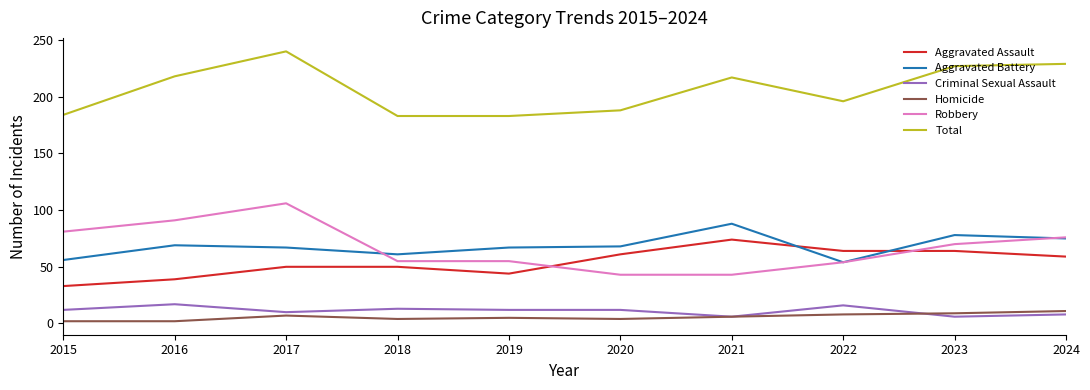

True or false: Robbery and Criminal Sexual Assault cross at least once.

False